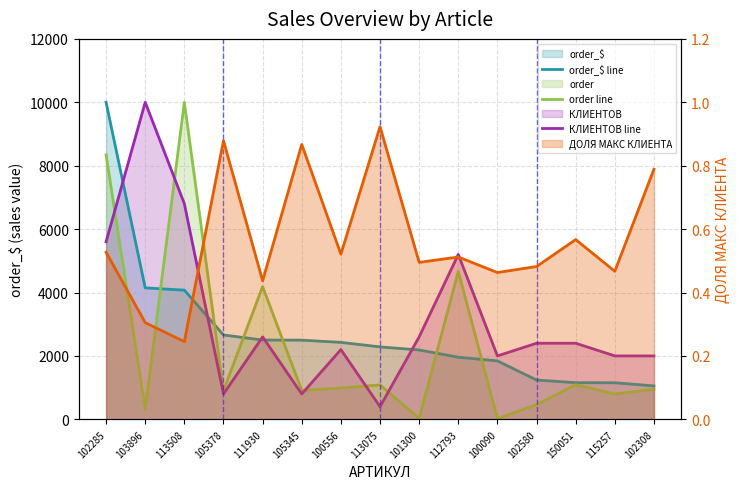

Reading left to right, transcribe all the data shown in this chart.

order_$ line: 102285=10000.0	103896=4146.6	113508=4073.7	105378=2660.5	111930=2501.2	105345=2497.2	100556=2427.3	113075=2284.5	101300=2187.1	112793=1958.5	100090=1843.5	102580=1239.6	150051=1155.6	115257=1153.3	102308=1054.1
order line: 102285=8343.4	103896=319.1	113508=10000.0	105378=906.1	111930=4188.2	105345=910.2	100556=988.6	113075=1084.7	101300=30.8	112793=4664.8	100090=25.2	102580=462.1	150051=1093.1	115257=799.6	102308=948.6
КЛИЕНТОВ line: 102285=5600.0	103896=10000.0	113508=6800.0	105378=800.0	111930=2600.0	105345=800.0	100556=2200.0	113075=400.0	101300=2600.0	112793=5200.0	100090=2000.0	102580=2400.0	150051=2400.0	115257=2000.0	102308=2000.0
ДОЛЯ МАКС КЛИЕНТА: 102285=0.5	103896=0.3	113508=0.2	105378=0.9	111930=0.4	105345=0.9	100556=0.5	113075=0.9	101300=0.5	112793=0.5	100090=0.5	102580=0.5	150051=0.6	115257=0.5	102308=0.8